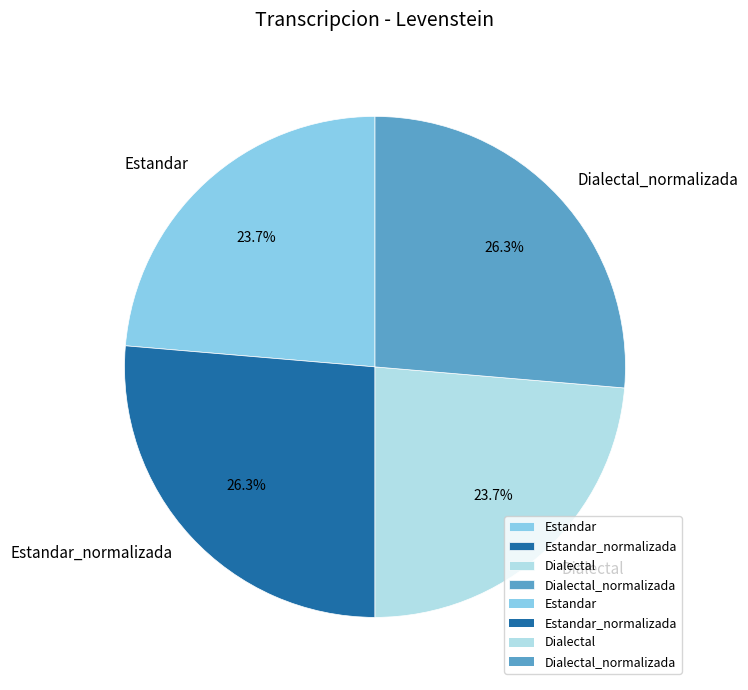

How much of the chart is everything except Estandar_normalizada?

73.7%